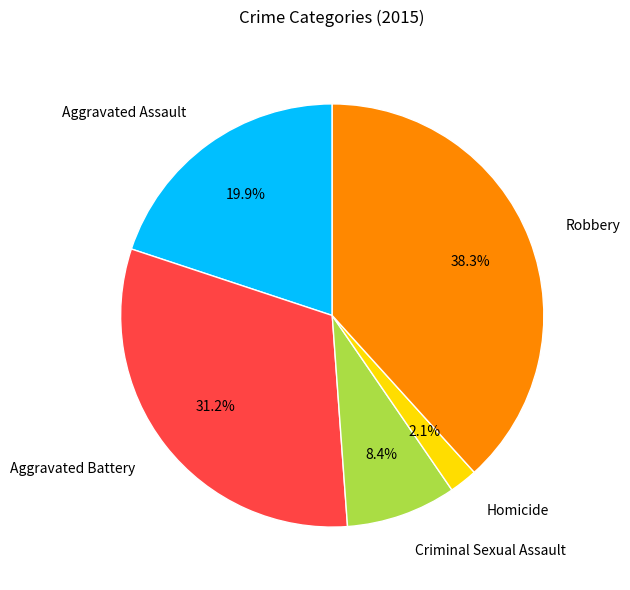

To the nearest percent, what portion does Aggravated Assault represent?

20%